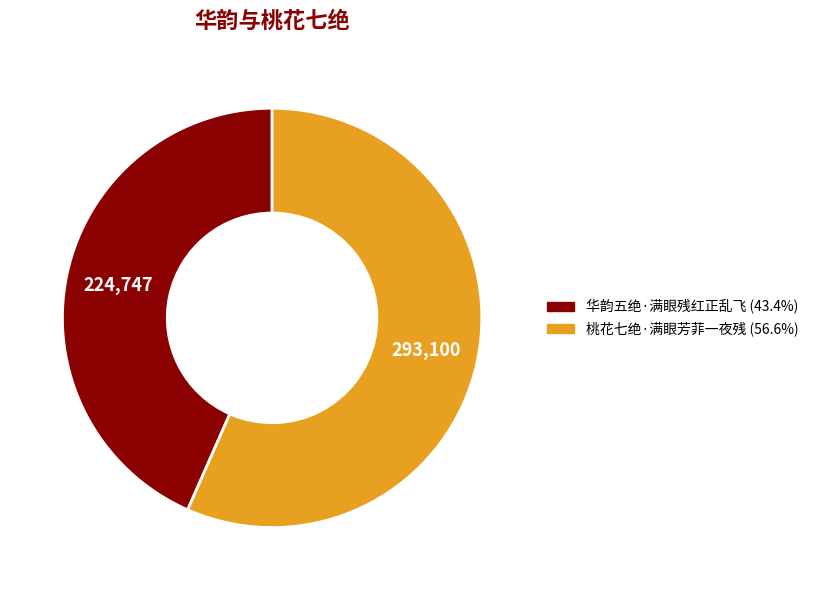

Rank the categories by value from lowest to highest.

华韵五绝·满眼残红正乱飞, 桃花七绝·满眼芳菲一夜残